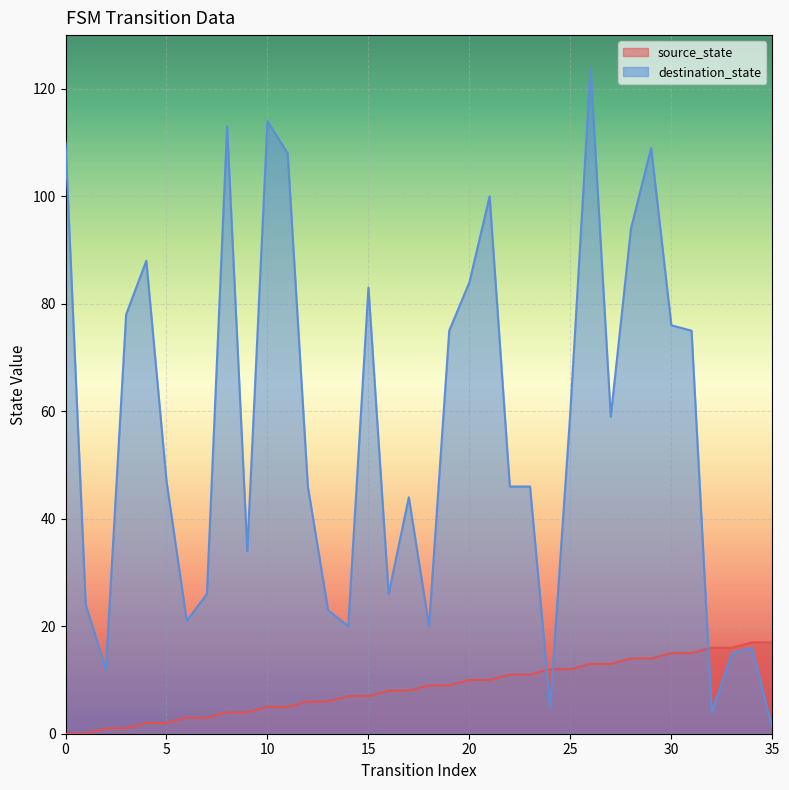

Rank the series at 2 from highest to lowest value.

destination_state, source_state